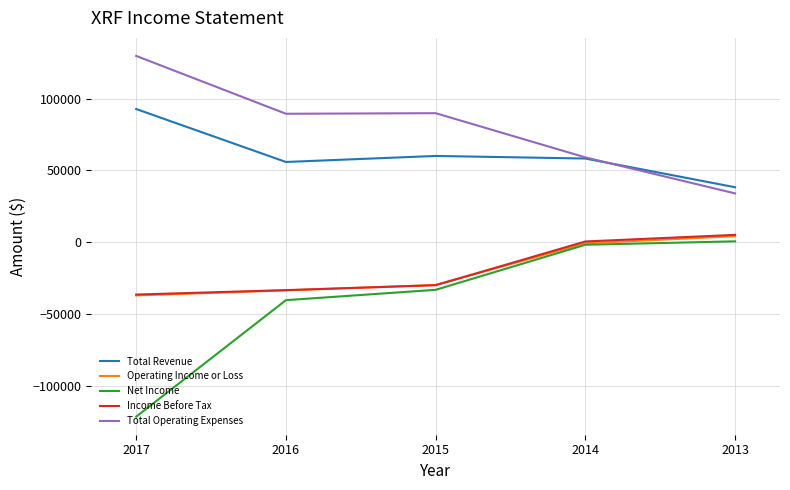

What is the difference between the Total Revenue values at 2016 and 2017?

36900